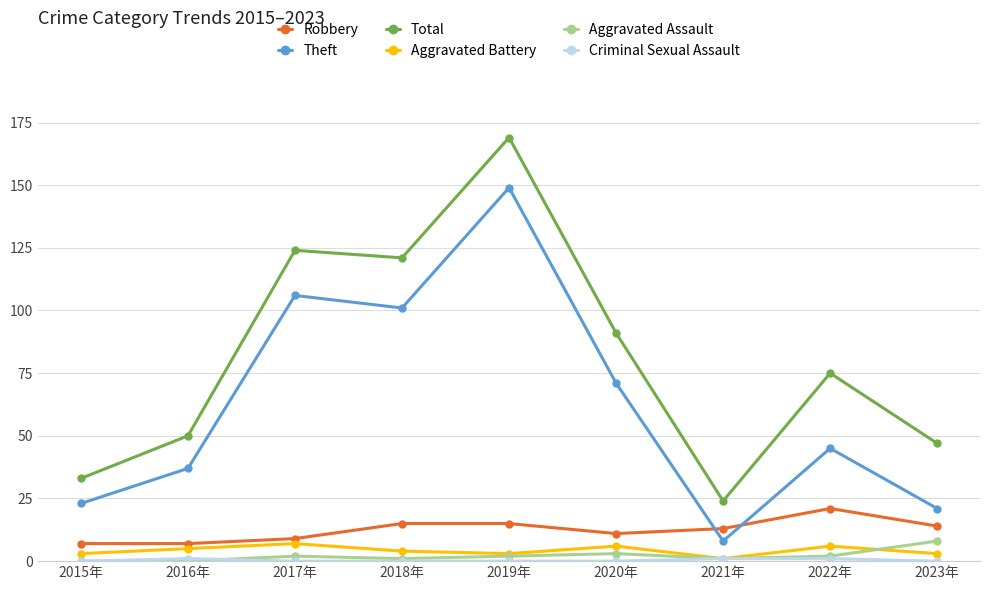

Rank the categories by Theft value from highest to lowest.

2019年, 2017年, 2018年, 2020年, 2022年, 2016年, 2015年, 2023年, 2021年